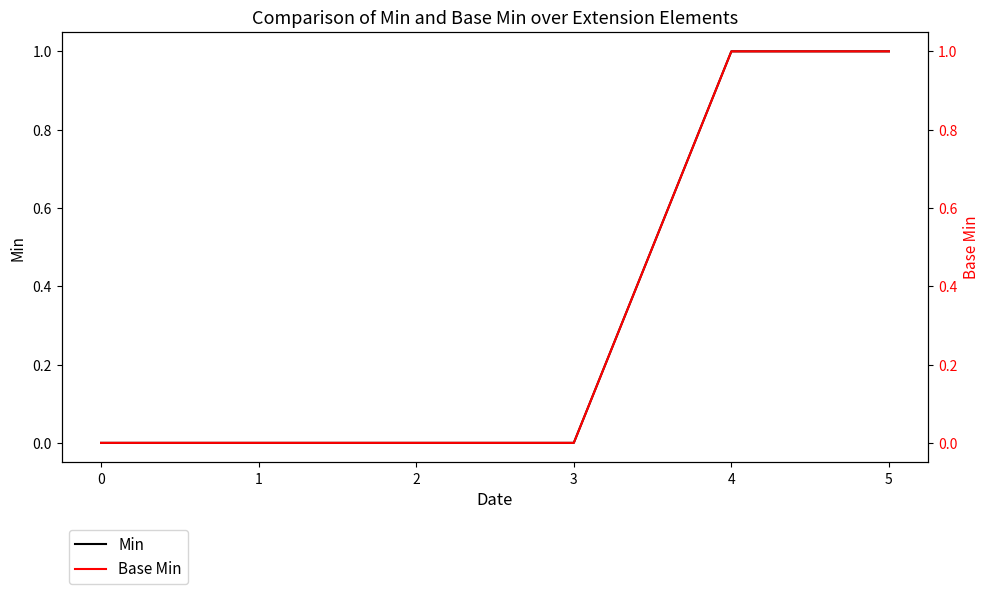

How many data points in Base Min are above 0?

2